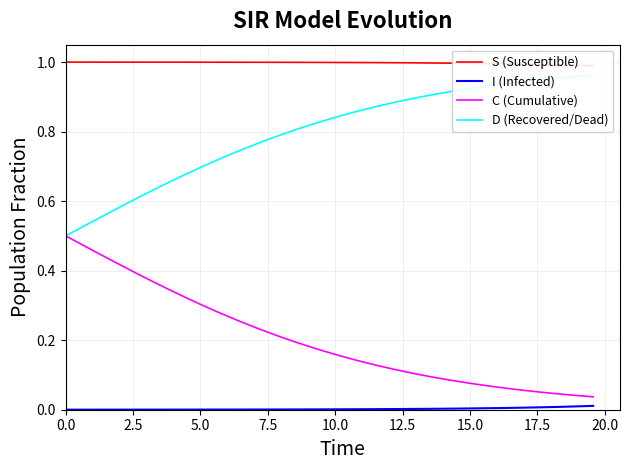

Rank the series by their average value, from highest to lowest.

S (Susceptible), D (Recovered/Dead), C (Cumulative), I (Infected)